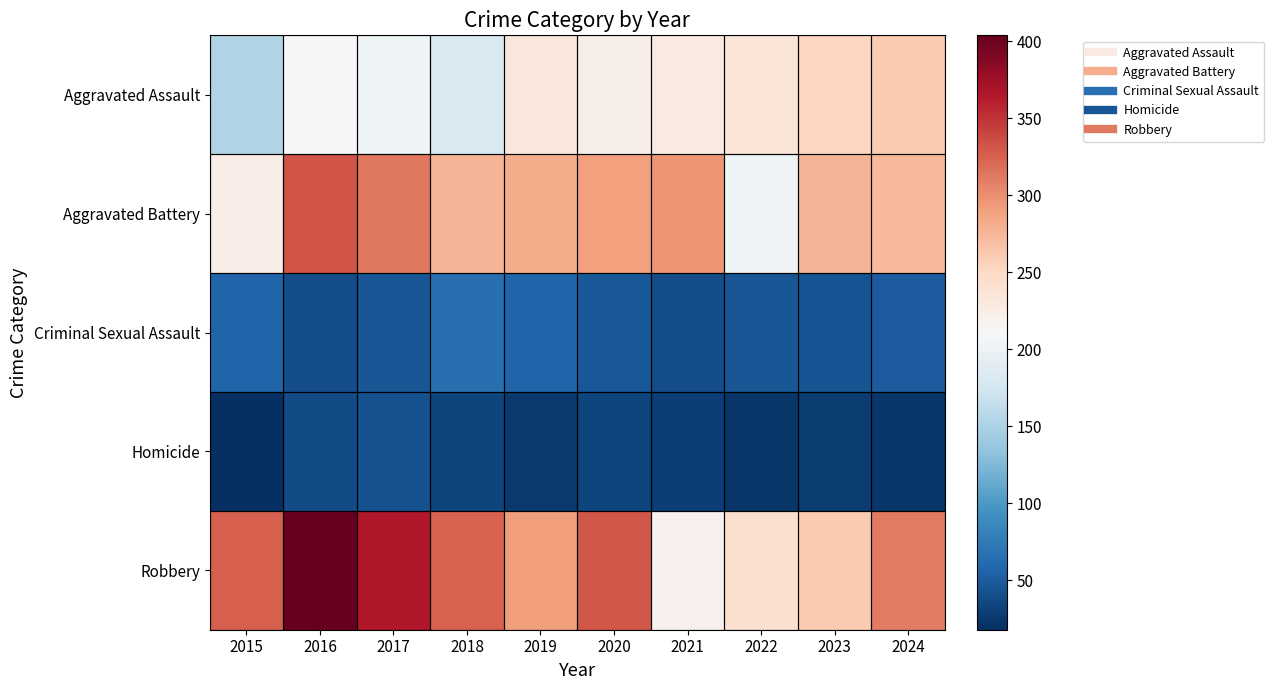

At how many categories does at least one series exceed 24?

10